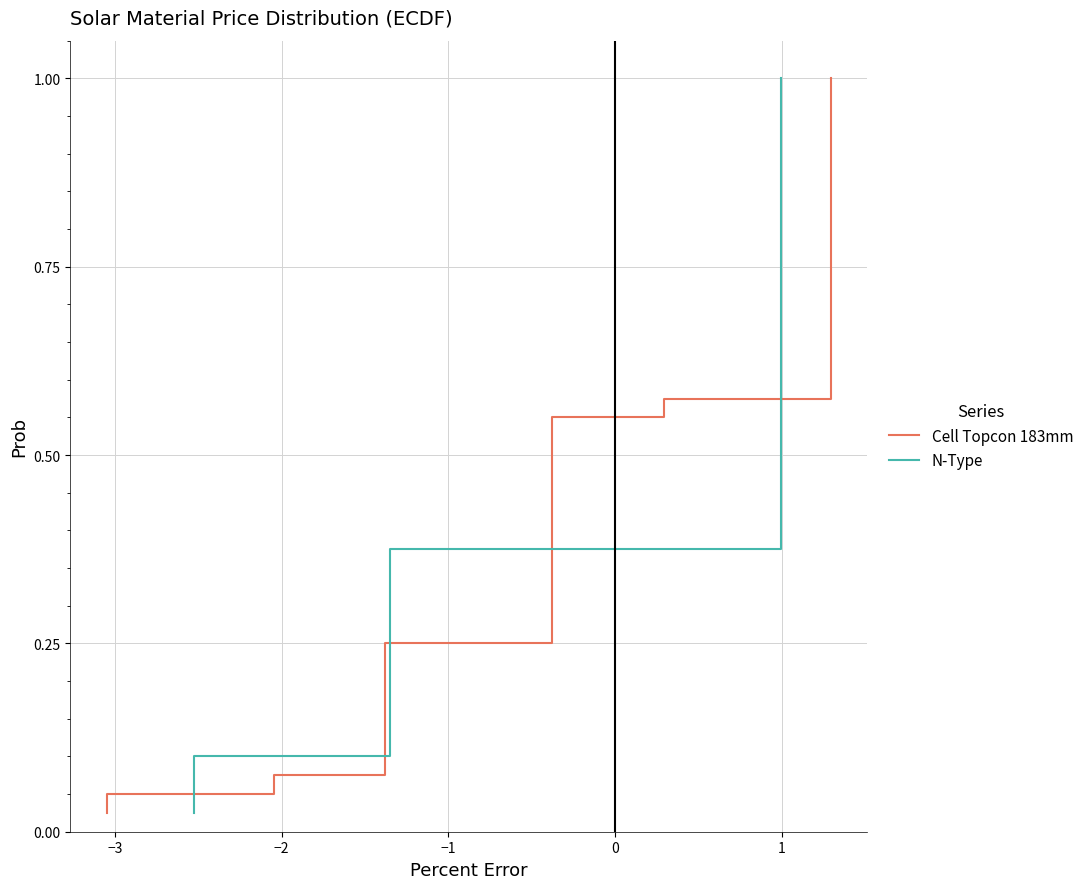

Is it true that N-Type equals 0.6 at 14?

False